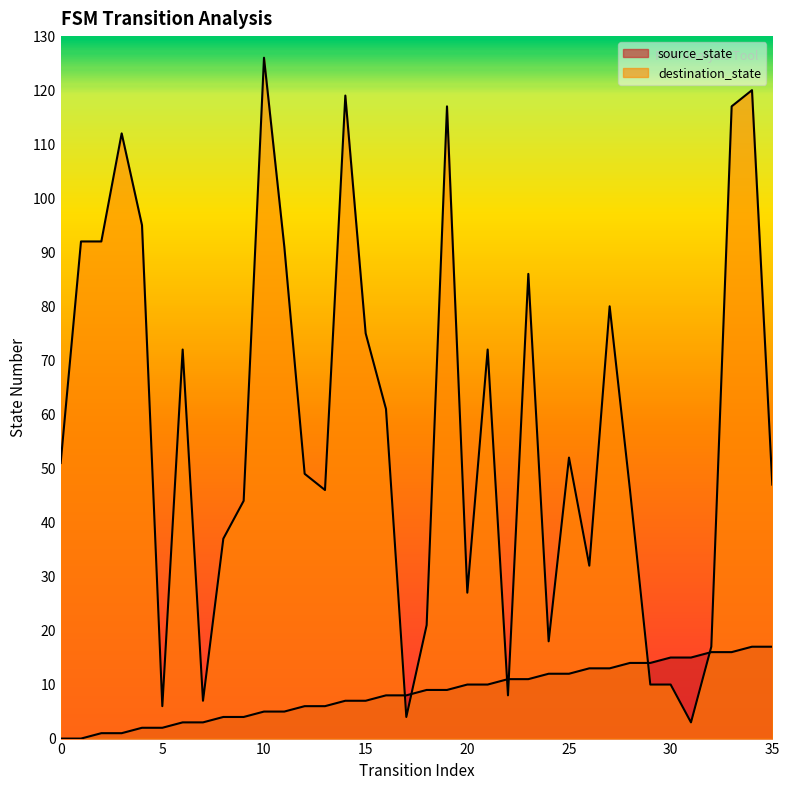

True or false: source_state has more than 0 points higher than both neighbors.

False